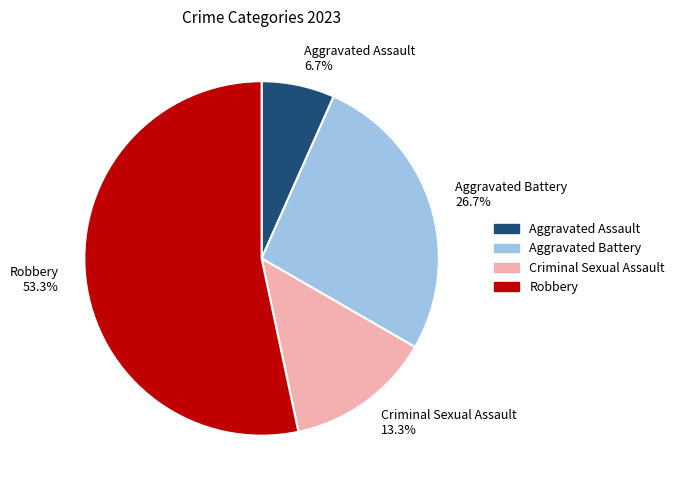

To the nearest percent, what is the average slice percentage?

25%